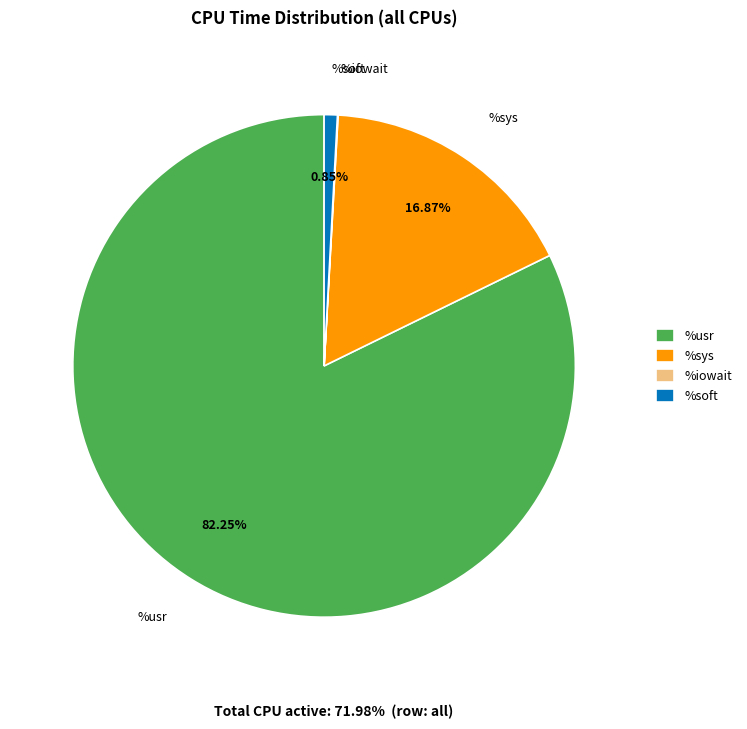

What is the majority slice?

%usr